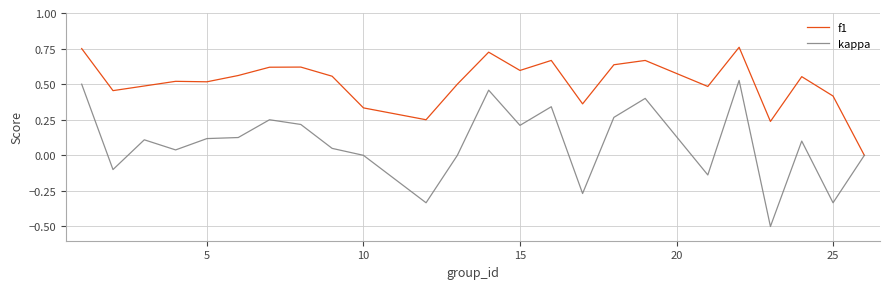

Which series has the largest total across all categories?

f1